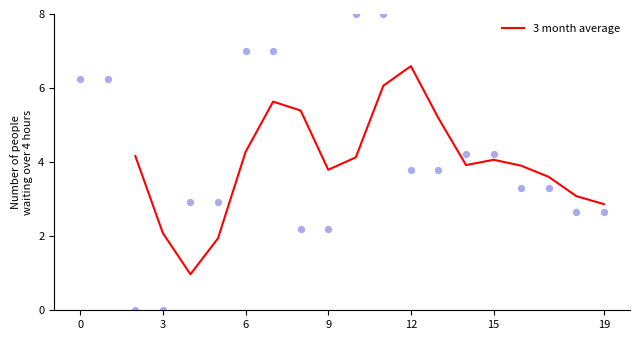

What is the maximum value for 3 month average?

6.6